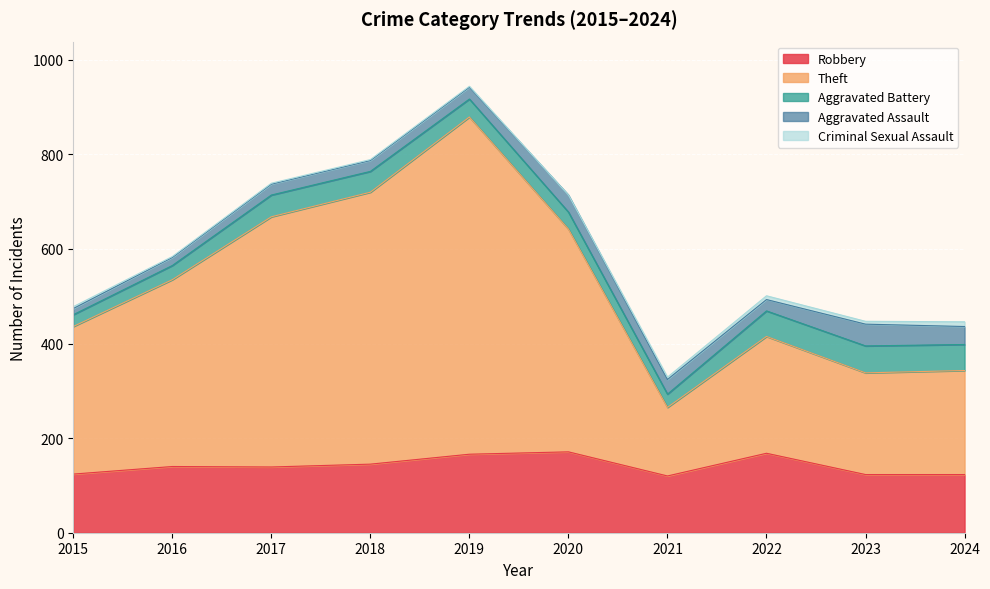

True or false: Aggravated Assault and Criminal Sexual Assault intersect in this chart.

False